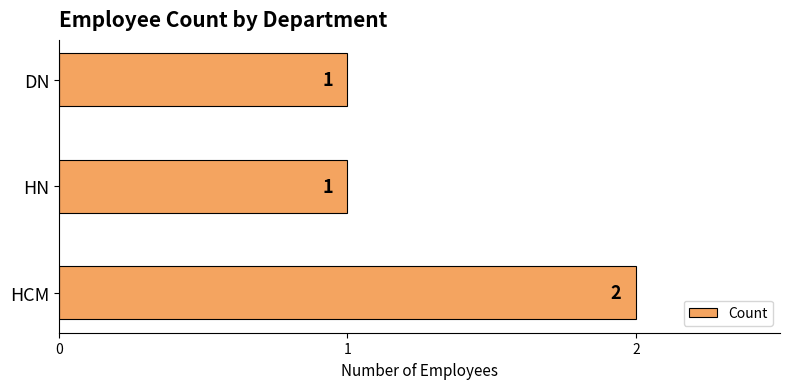

Approximately how many times larger is the value at HCM compared to DN?

2.0